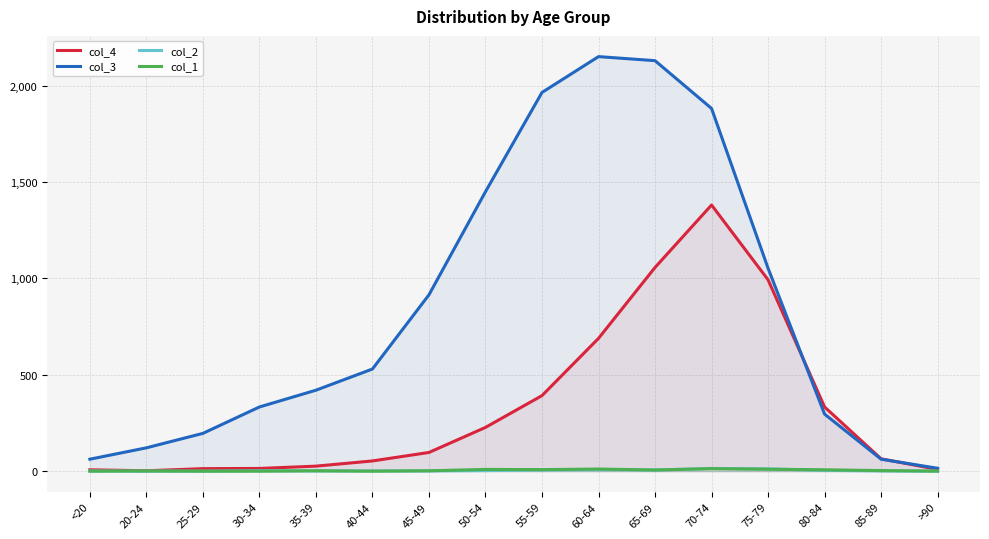

How many lines are shown in the chart?

4